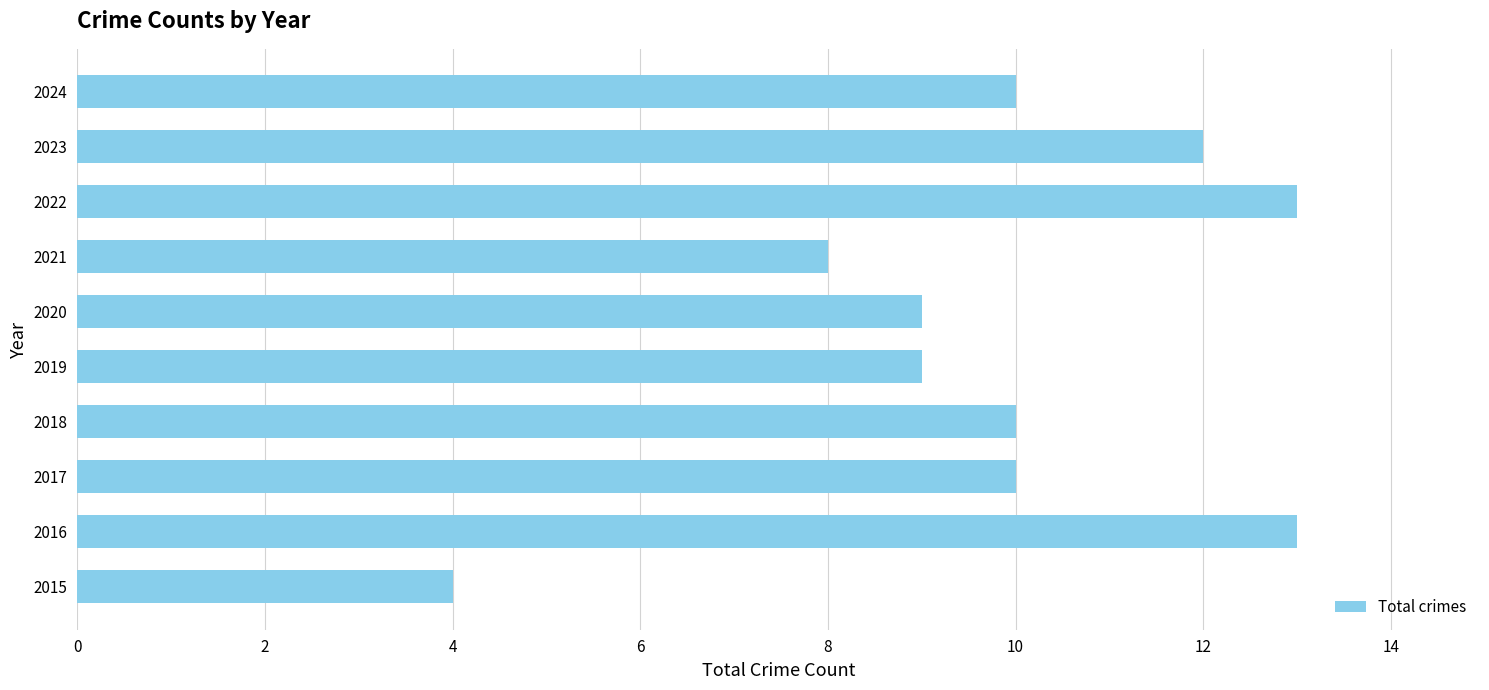

Which has a higher value, 2017 or 2015?

2017